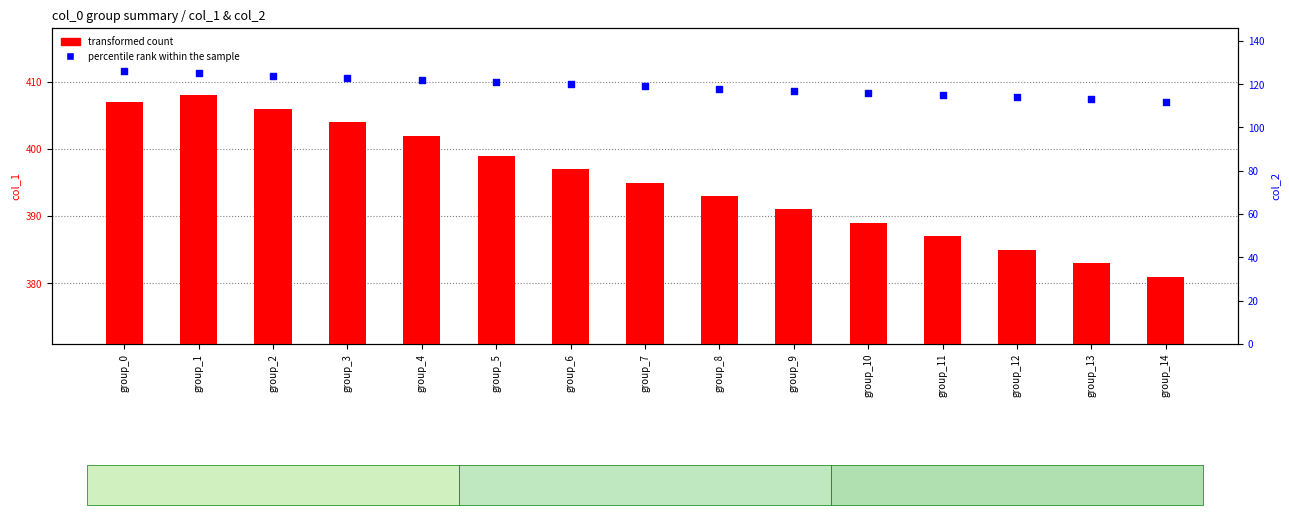

At which category is the sum across all series the highest?

group_0